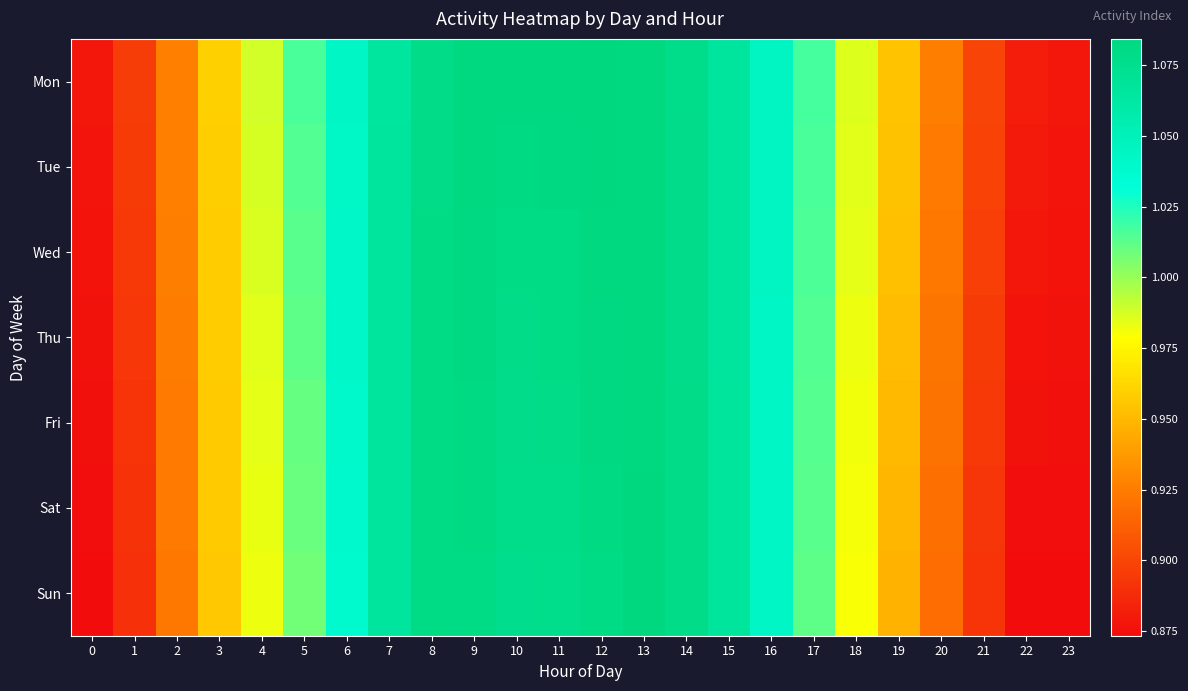

At how many categories does at least one series exceed 0?

24